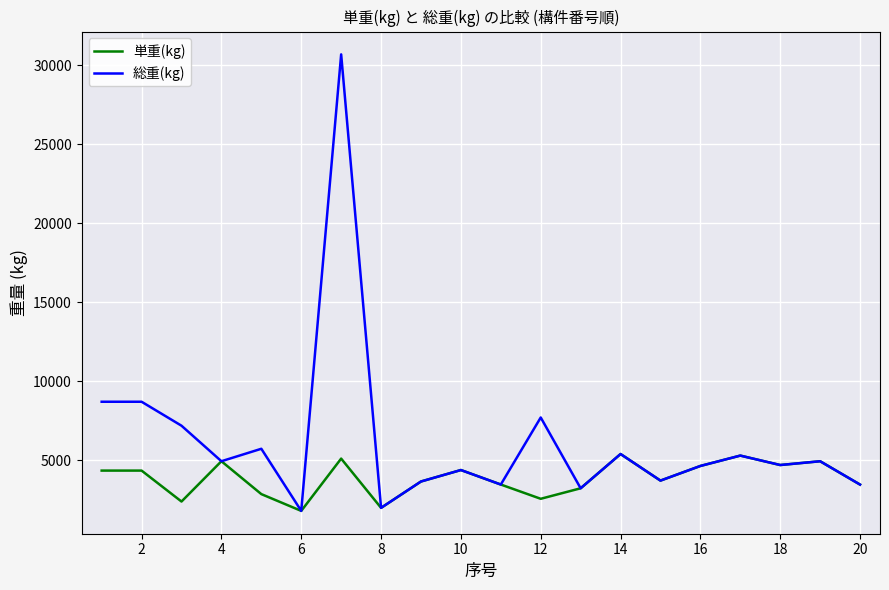

List the series in order of their peak value, highest first.

総重(kg), 単重(kg)